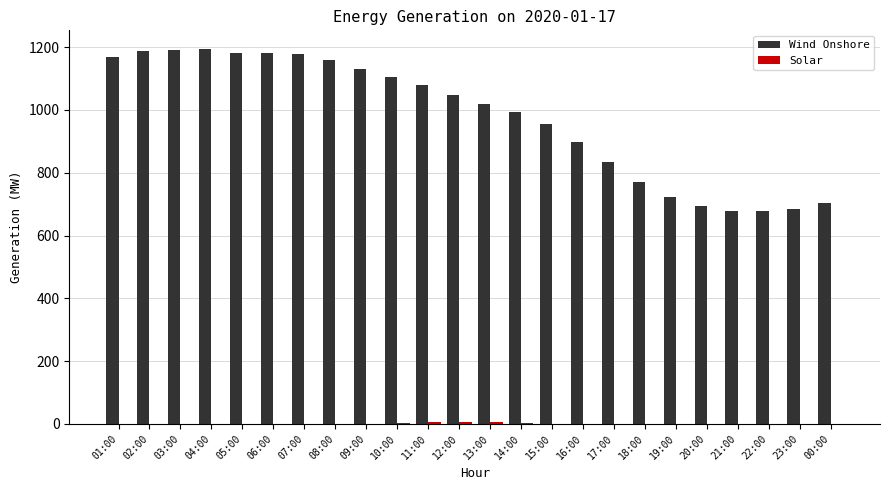

The Wind Onshore series shows 752 at 11:00. True or false?

False